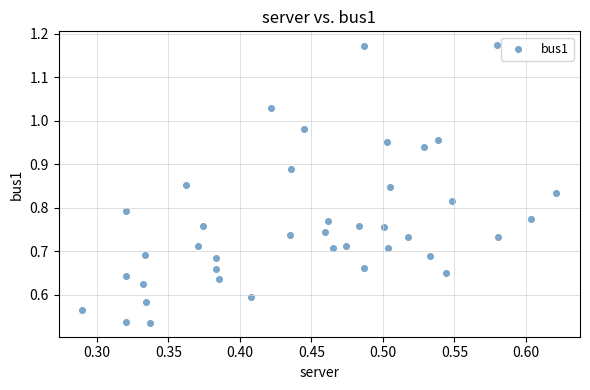

What is the range of X values (max minus min)?

0.3